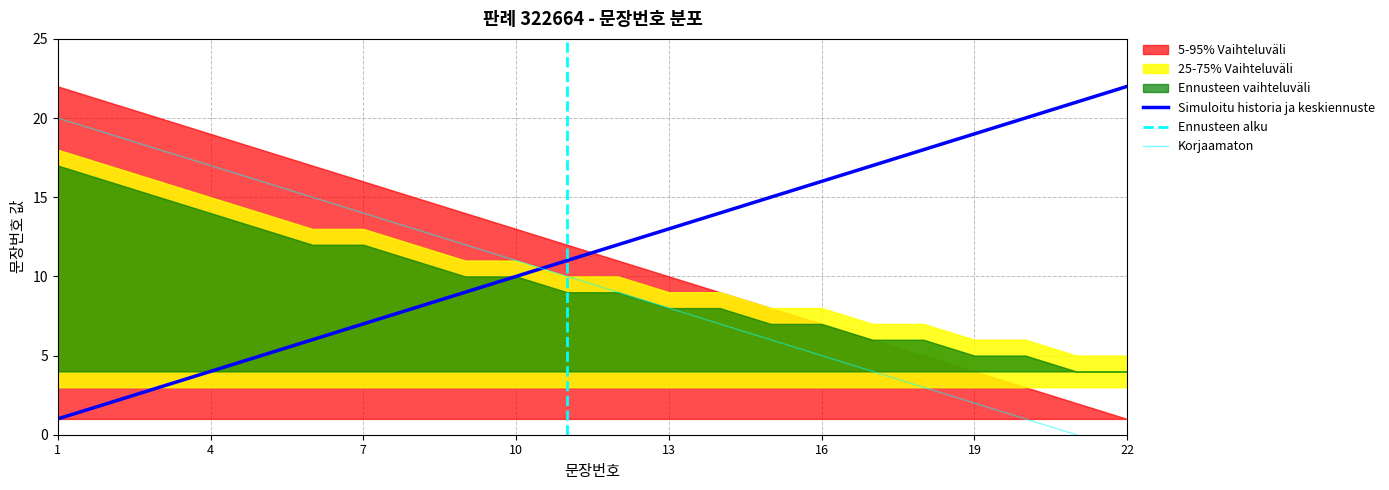

Rank the categories by Simuloitu historia ja keskiennuste value from lowest to highest.

1, 2, 3, 4, 5, 6, 7, 8, 9, 10, 11, 12, 13, 14, 15, 16, 17, 18, 19, 20, 21, 22